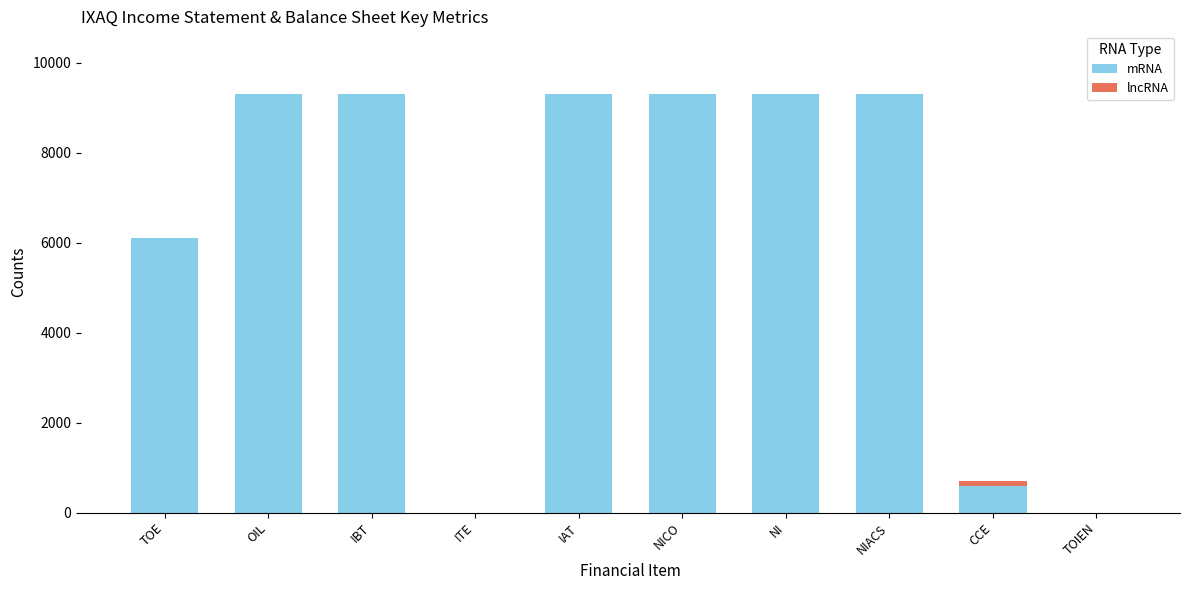

Is it true that mRNA equals 4569 at IBT?

False